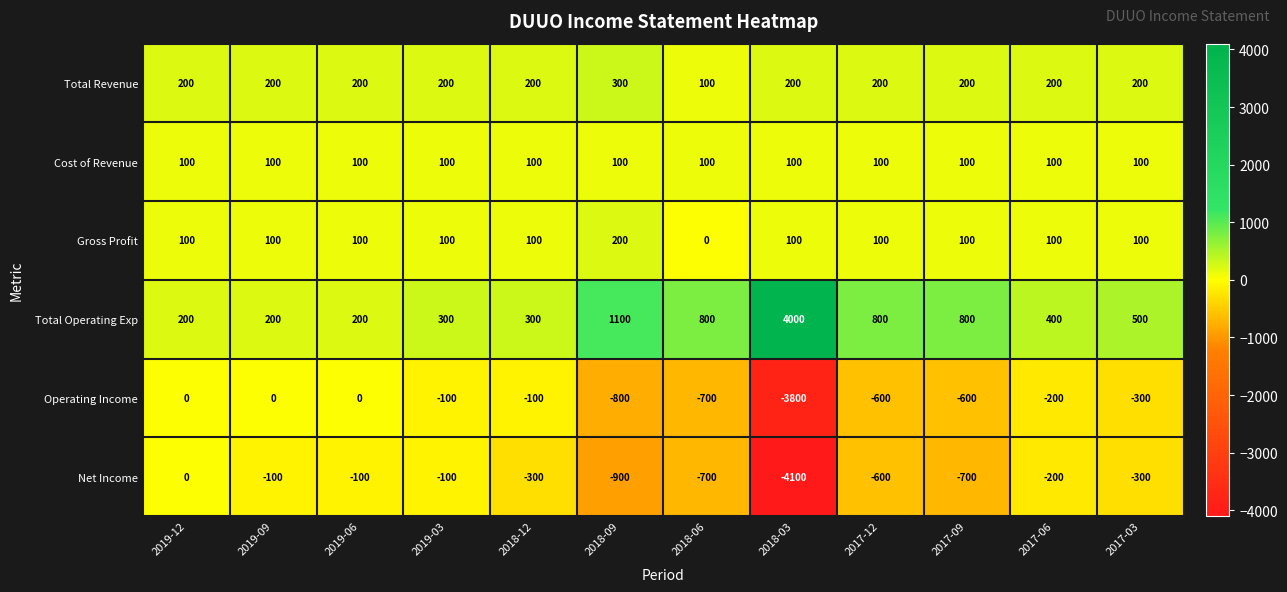

What value does the Net Income series have at 2018-09, to the nearest 10?

-900